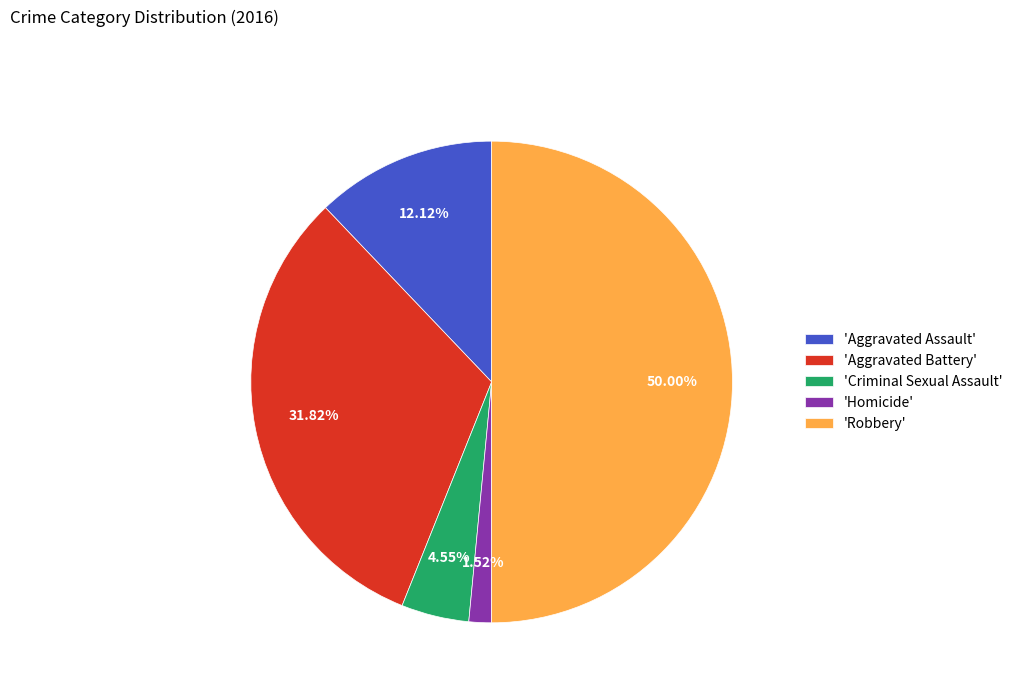

To the nearest percent, what is the average slice percentage?

20%